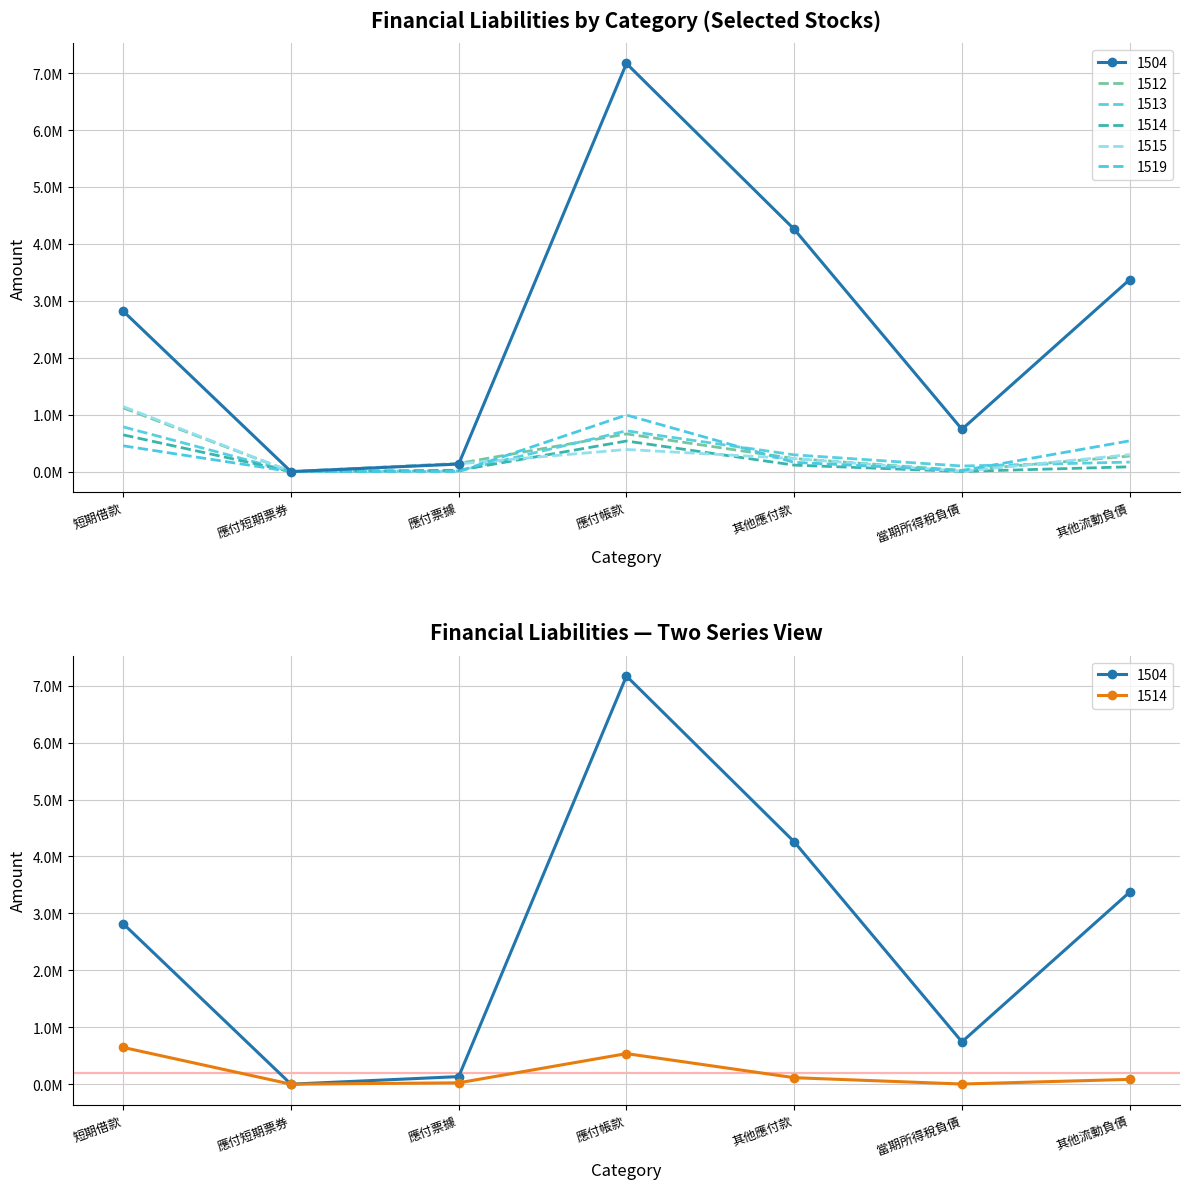

What are all the series names shown in the legend?

1504, 1512, 1513, 1514, 1515, 1519